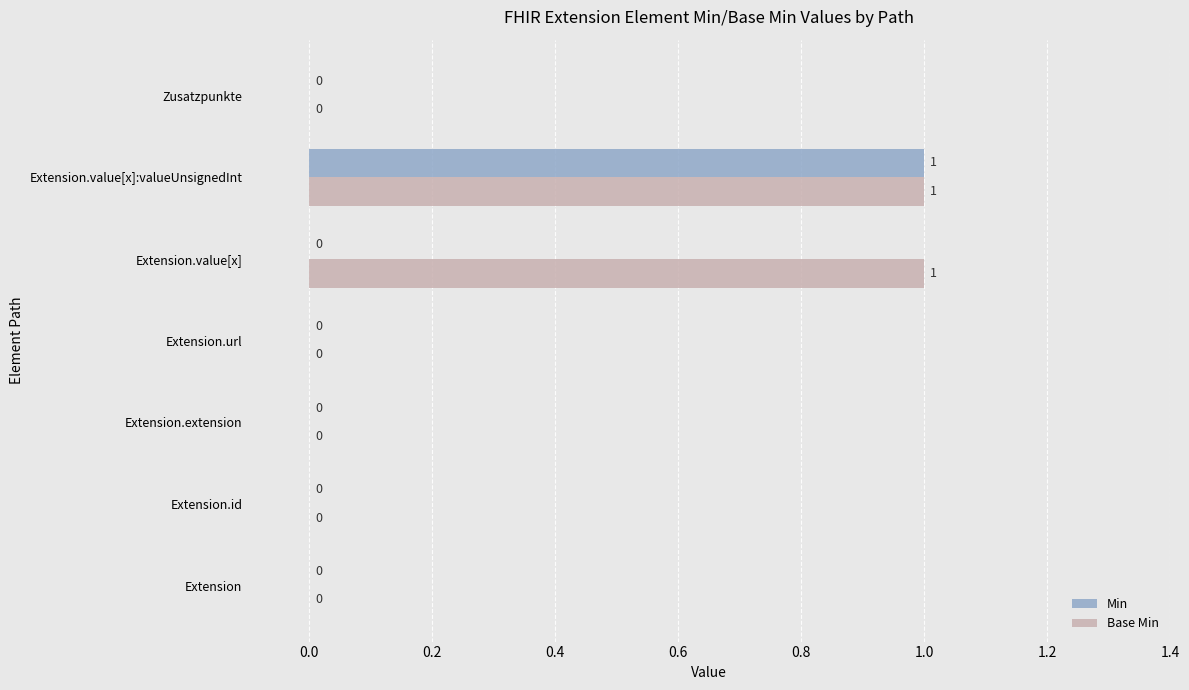

Which category has the highest value in the Min series?

Extension.value[x]:valueUnsignedInt